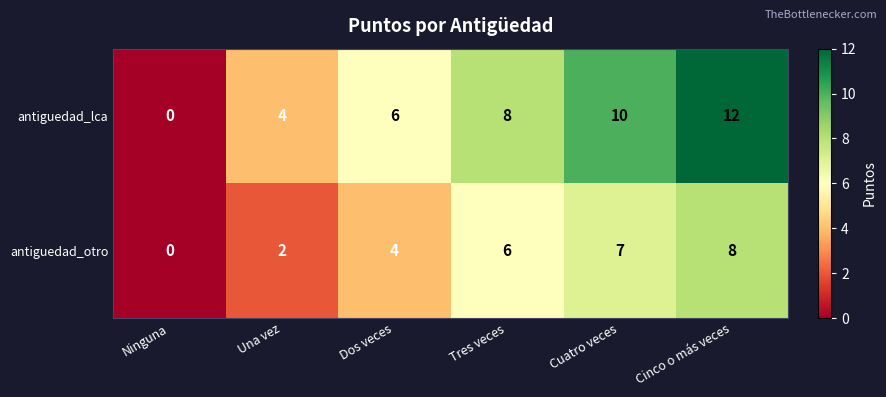

What value does the antiguedad_otro series have at Cuatro veces?

7